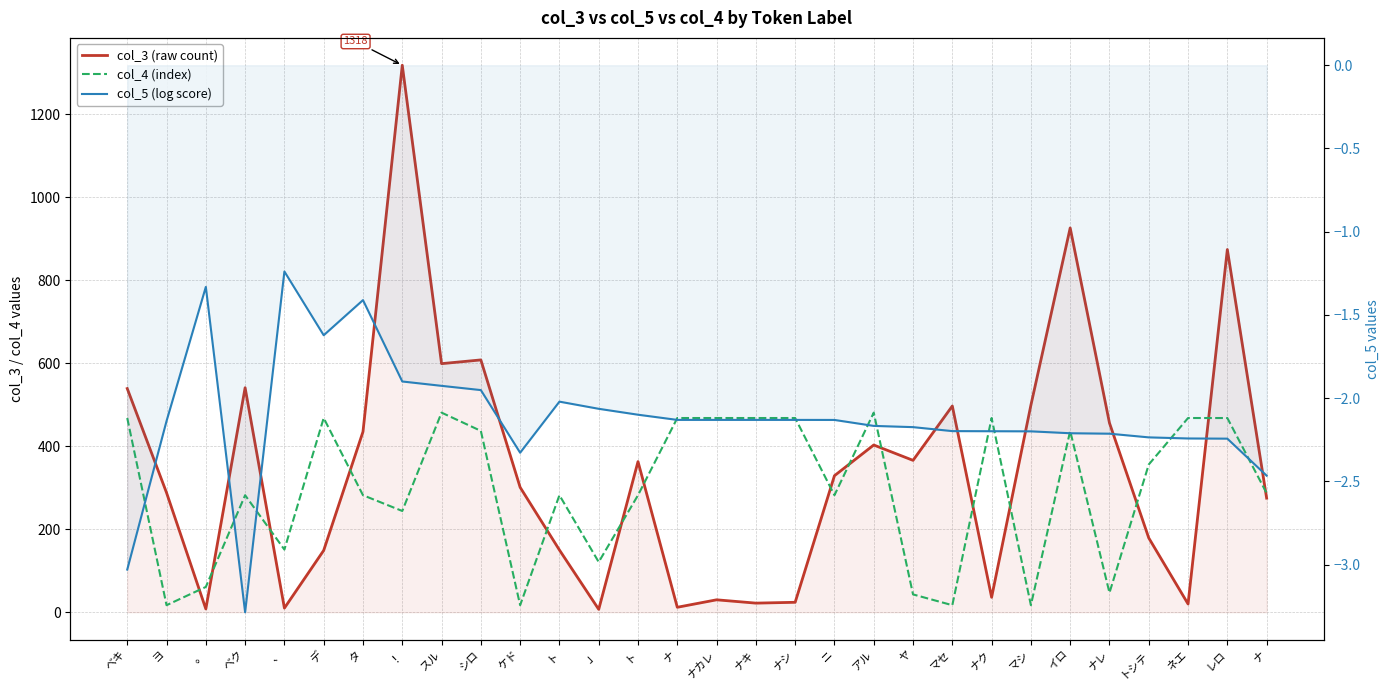

Reading right to left, what are all the values shown in this chart?

col_3 (raw count): ナ=275.0	レロ=874.0	ネエ=20.0	トシテ=179.0	ナレ=456.0	イロ=926.0	マシ=499.0	ナク=36.0	マセ=497.0	ヤ=366.0	アル=403.0	ニ=329.0	ナシ=24.0	ナキ=22.0	ナカレ=30.0	ナ=12.0	ト=363.0	」=7.0	ト=150.0	ケド=301.0	シロ=608.0	スル=599.0	！=1318.0	タ=435.0	デ=149.0	、=10.0	ベク=541.0	。=8.0	ヨ=288.0	ベキ=539.0
col_4 (index): ナ=287.0	レロ=468.0	ネエ=468.0	トシテ=356.0	ナレ=47.0	イロ=437.0	マシ=17.0	ナク=468.0	マセ=17.0	ヤ=43.0	アル=481.0	ニ=282.0	ナシ=468.0	ナキ=468.0	ナカレ=468.0	ナ=468.0	ト=282.0	」=121.0	ト=282.0	ケド=17.0	シロ=437.0	スル=481.0	！=244.0	タ=282.0	デ=468.0	、=151.0	ベク=282.0	。=61.0	ヨ=17.0	ベキ=468.0
col_5 (log score): ナ=-2.5	レロ=-2.2	ネエ=-2.2	トシテ=-2.2	ナレ=-2.2	イロ=-2.2	マシ=-2.2	ナク=-2.2	マセ=-2.2	ヤ=-2.2	アル=-2.2	ニ=-2.1	ナシ=-2.1	ナキ=-2.1	ナカレ=-2.1	ナ=-2.1	ト=-2.1	」=-2.1	ト=-2.0	ケド=-2.3	シロ=-2.0	スル=-1.9	！=-1.9	タ=-1.4	デ=-1.6	、=-1.2	ベク=-3.3	。=-1.3	ヨ=-2.1	ベキ=-3.0